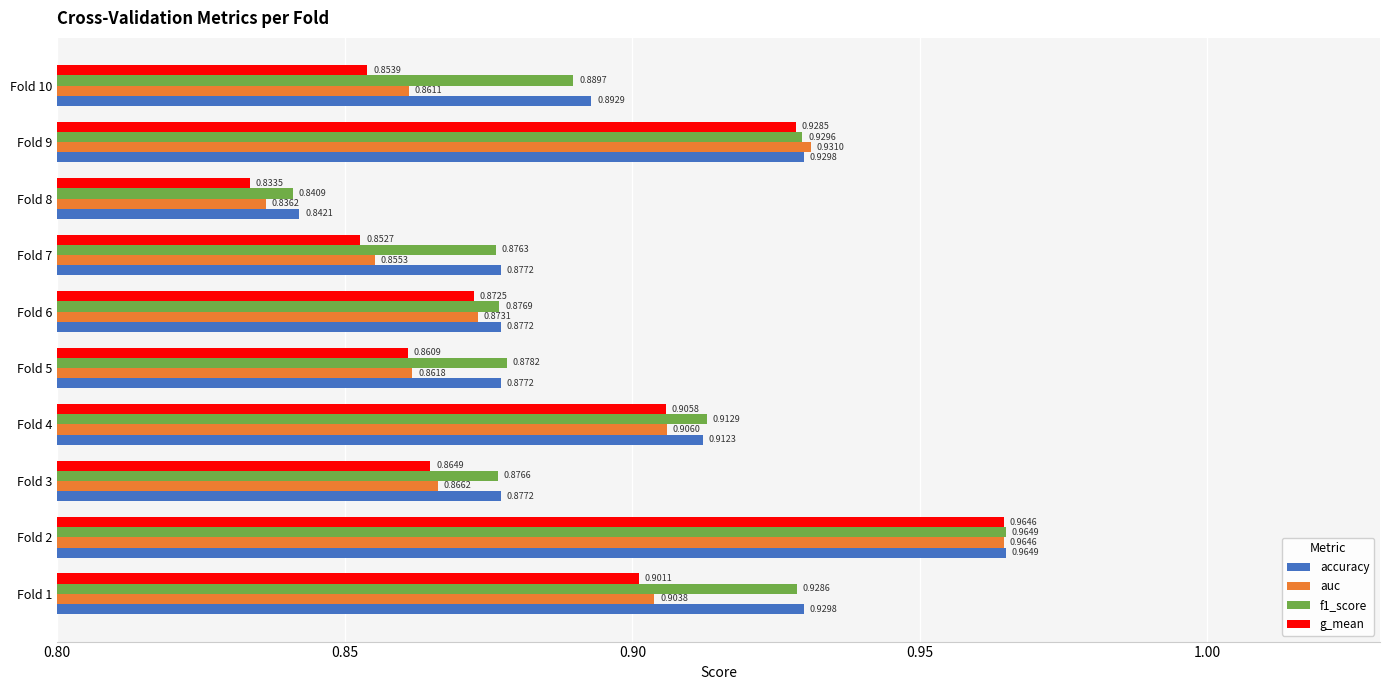

Count the auc values in the range 0 to 1.

10